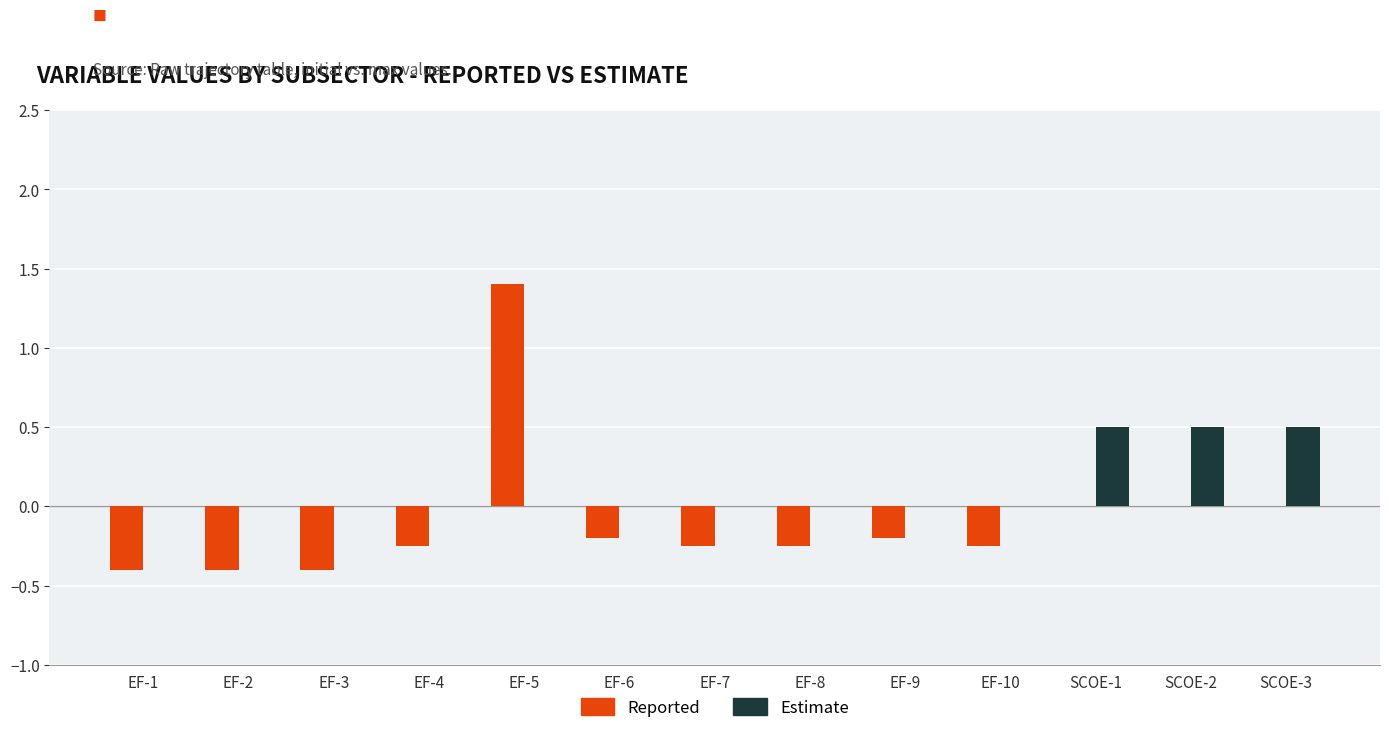

What is the sum of all Estimate values?

1.5